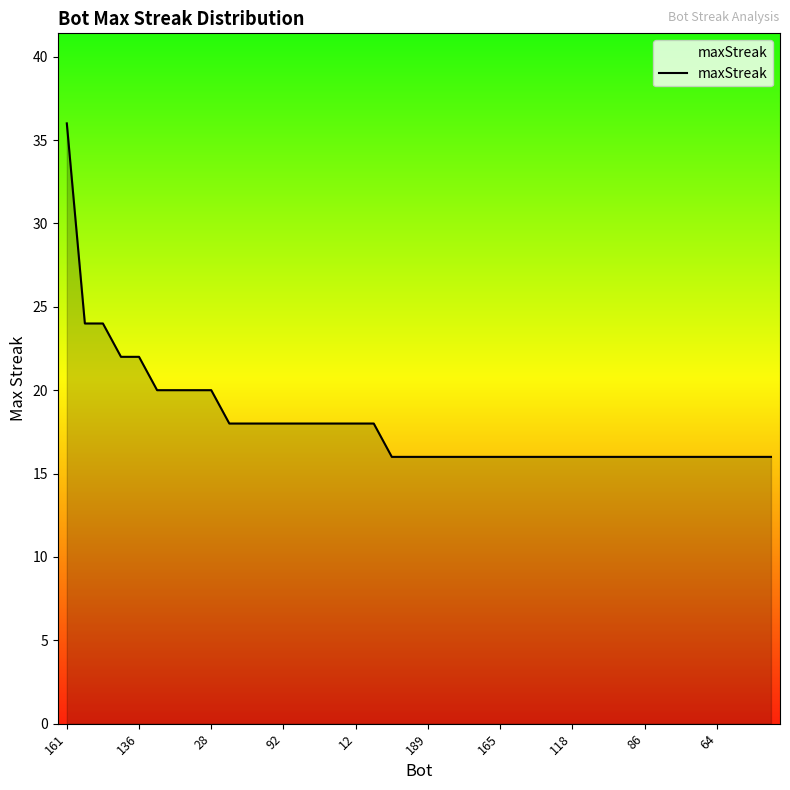

What is the difference between the maximum and minimum values?

20